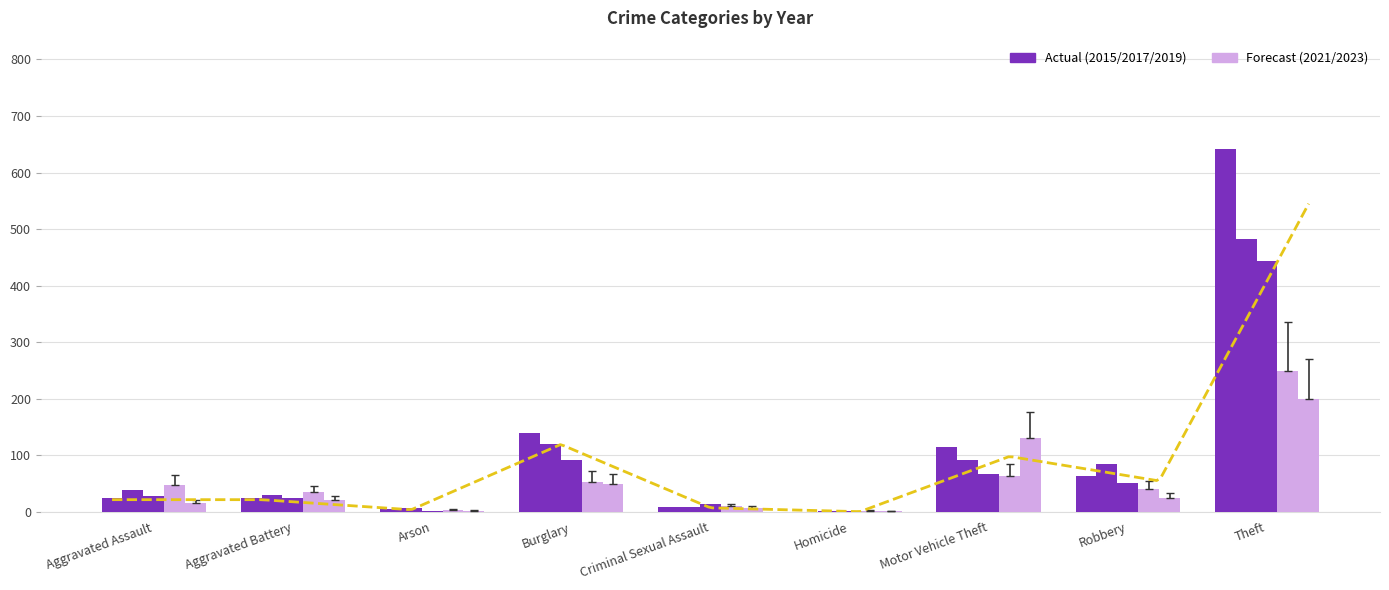

Count the number of categories in the chart.

9